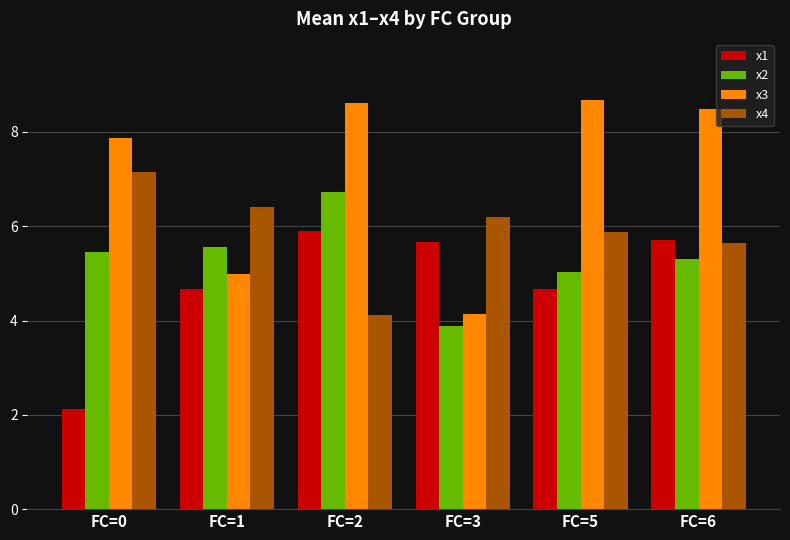

What is the value of the x2 bar at the 1st from the left?

5.5